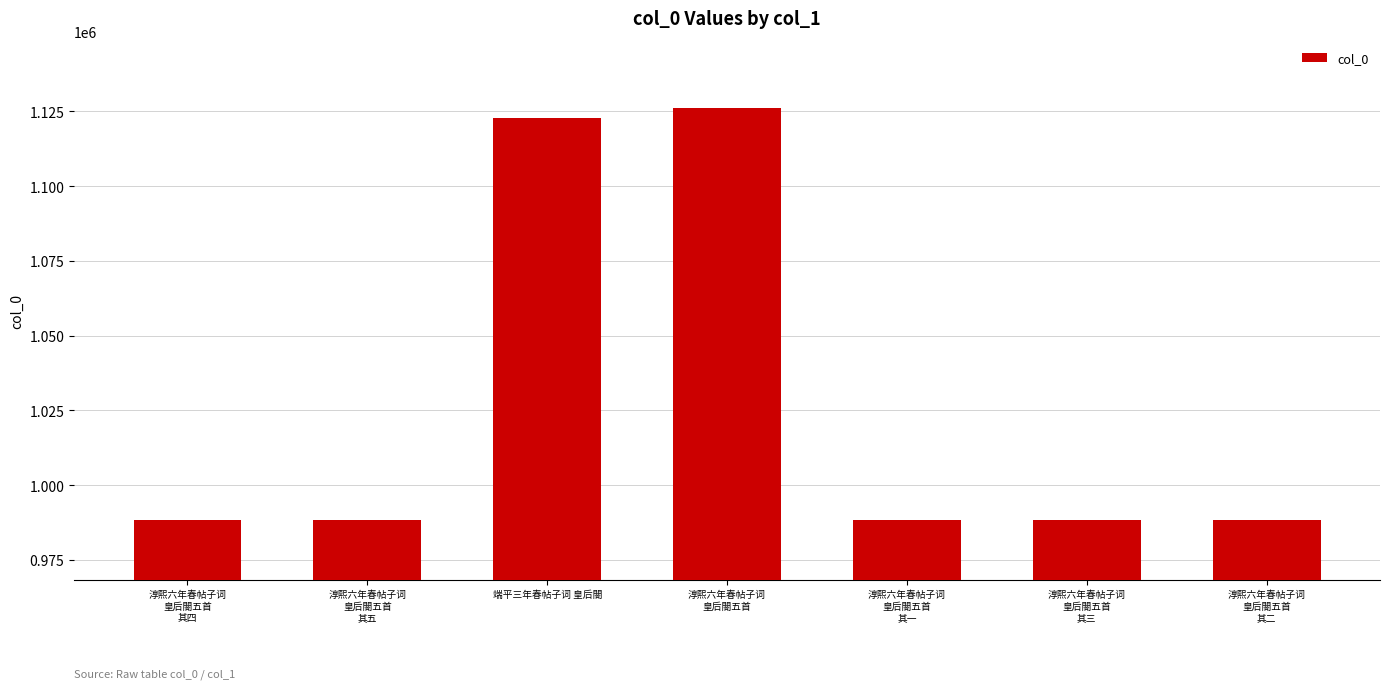

What is the average value?

1027099